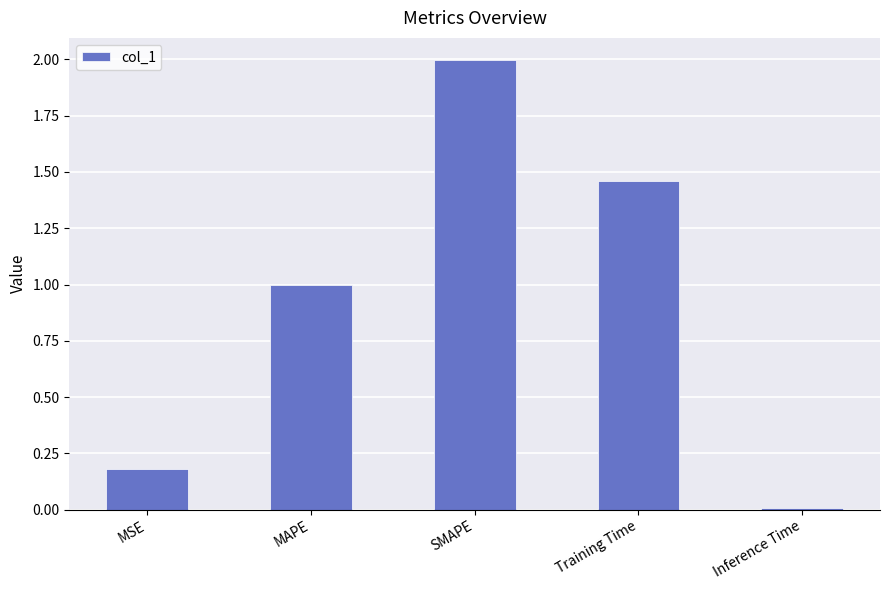

True or false: the data shows 2.0 at SMAPE.

True